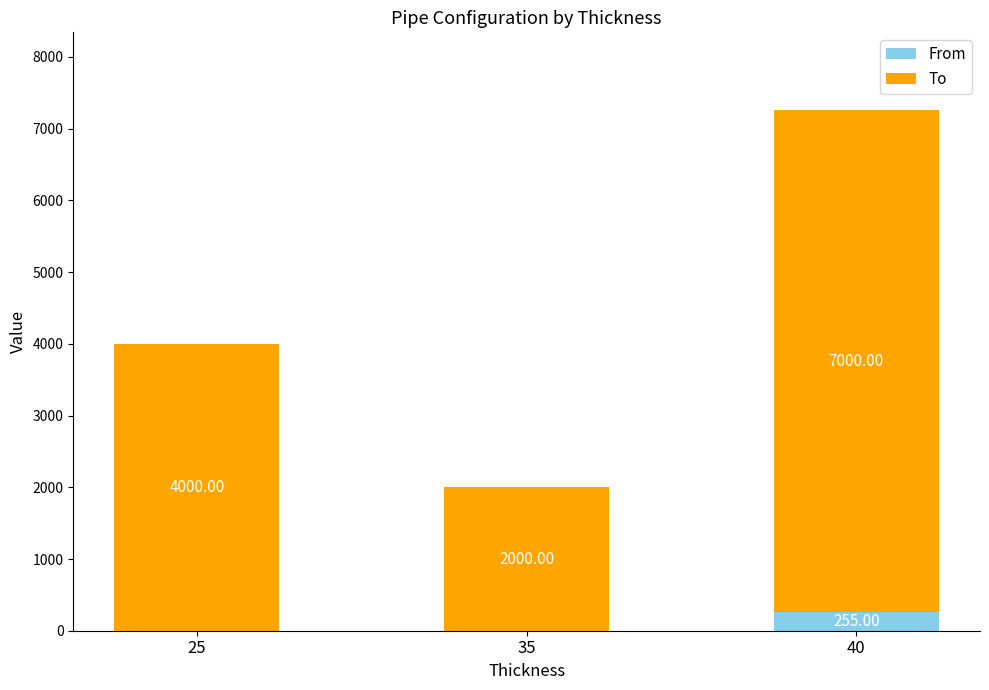

The value of From at 40 is 255. True or false?

True